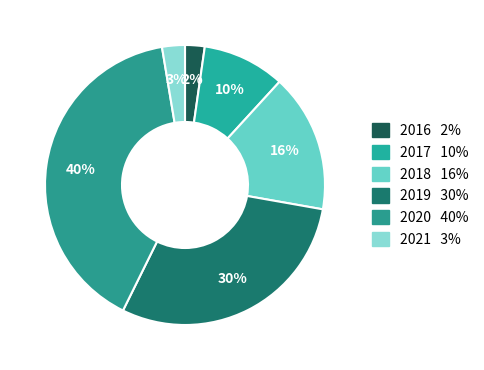

How many slices are in this pie chart?

6